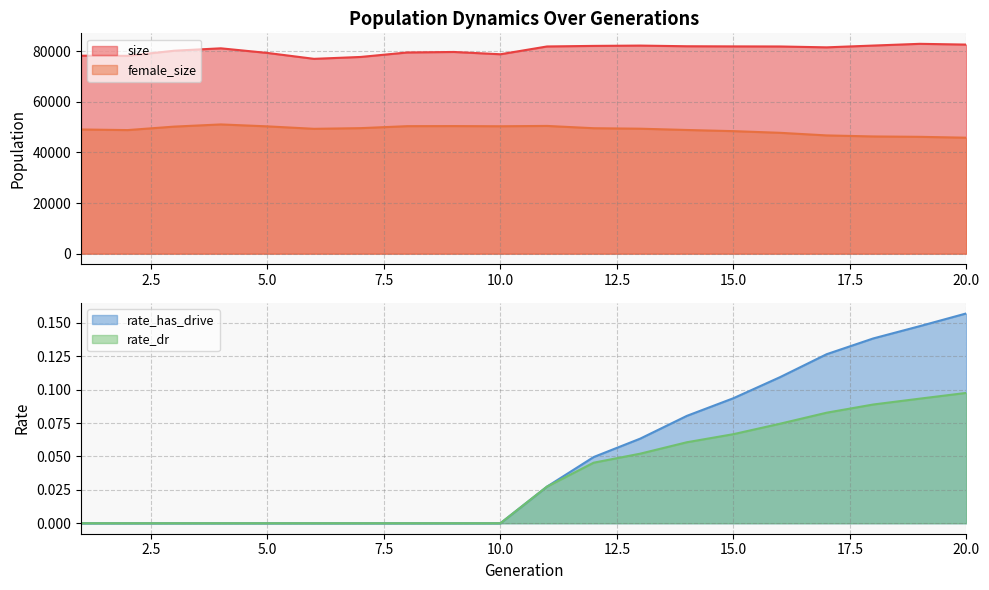

What are all the series names shown in the legend?

size, female_size, rate_has_drive, rate_dr